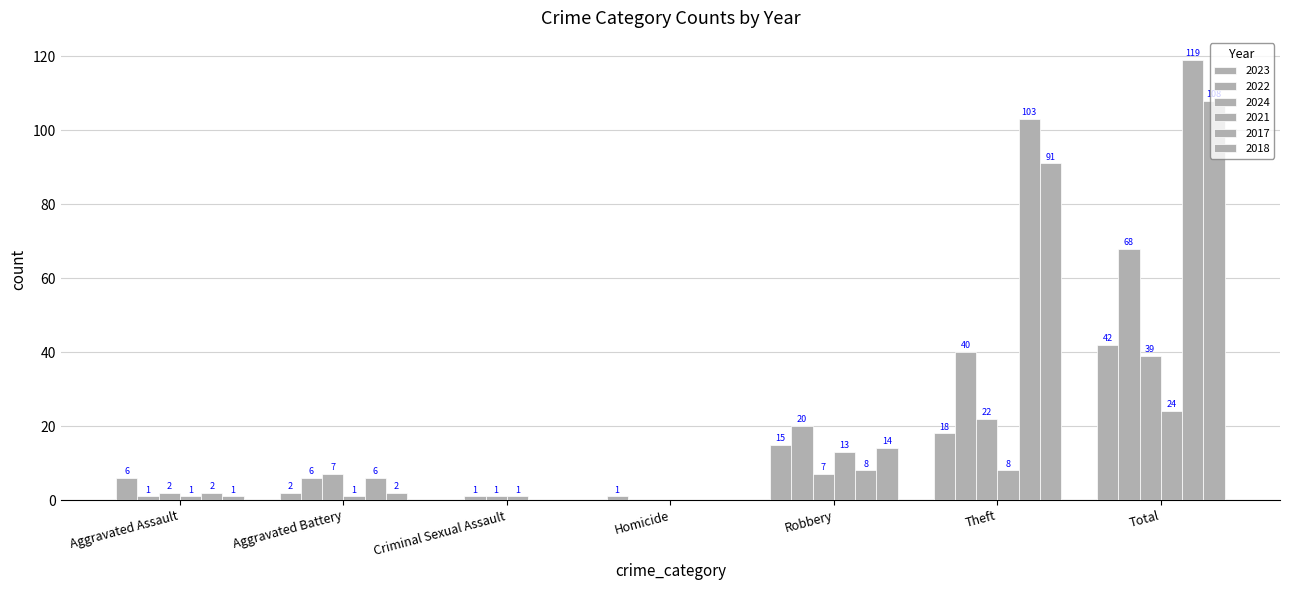

What is the difference between the highest and lowest values at Aggravated Battery?

6